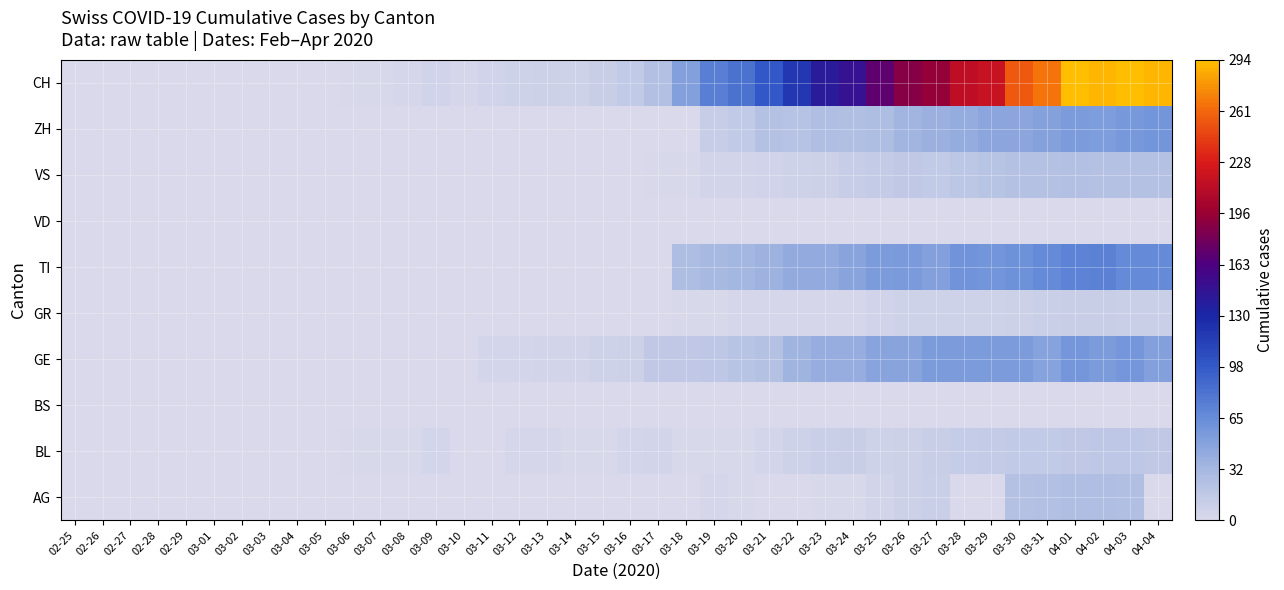

At how many categories does at least one series exceed 51?

17